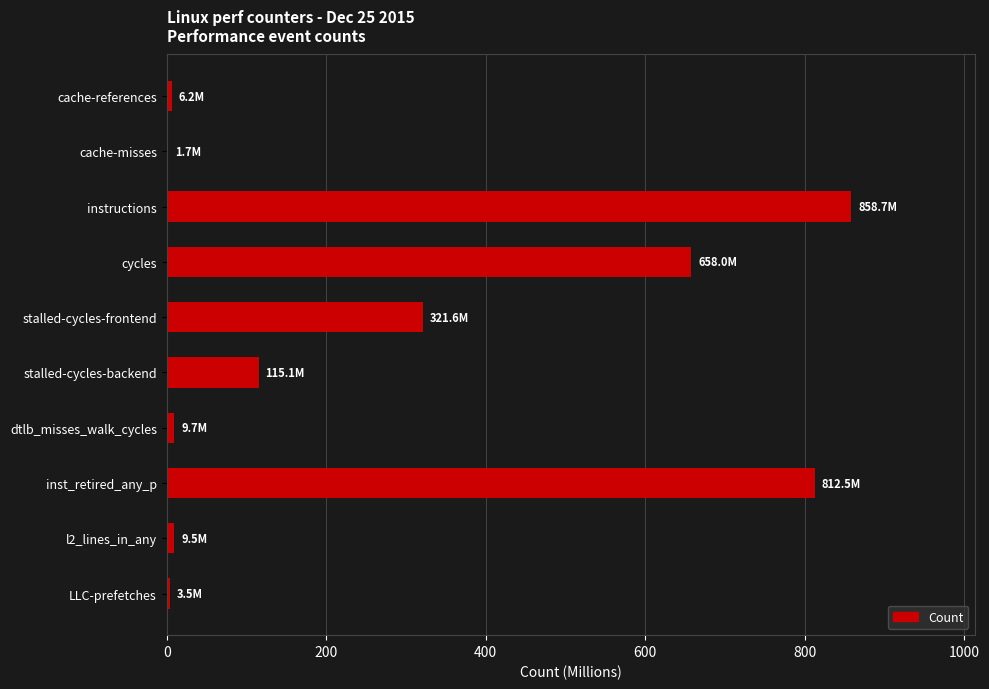

Between inst_retired_any_p and l2_lines_in_any, which is larger?

inst_retired_any_p